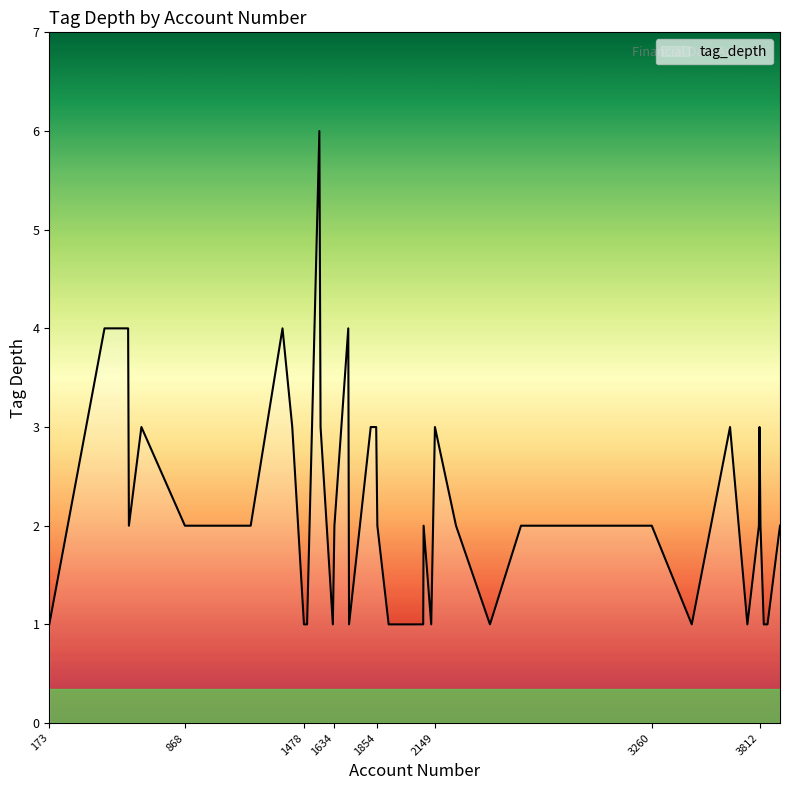

What is the difference between the maximum and minimum values?

5